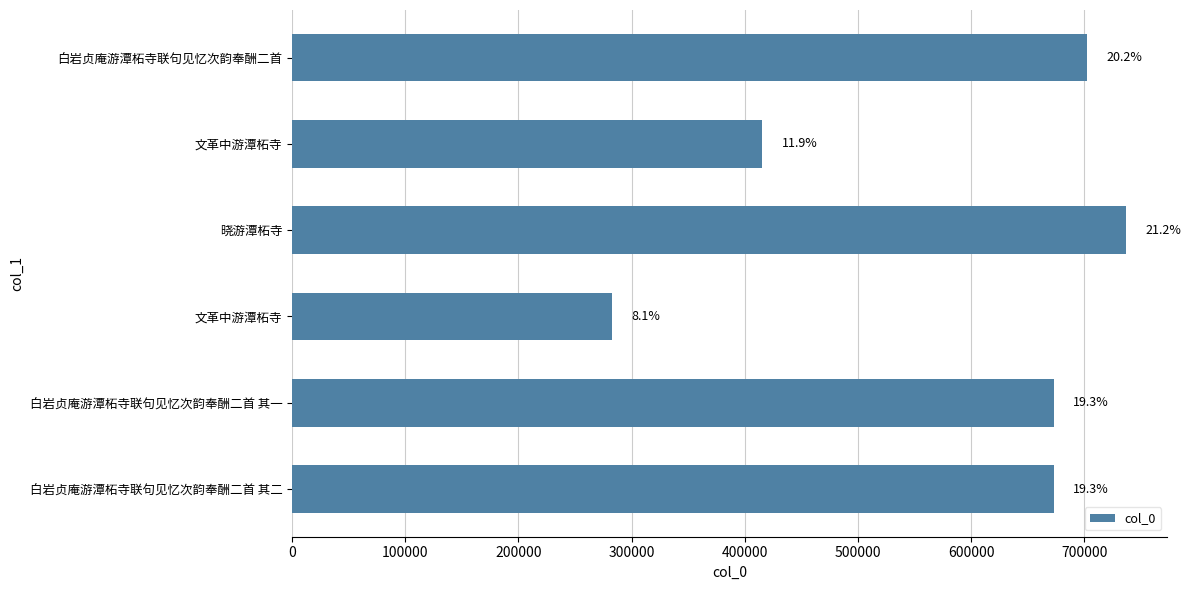

Does the chart contain any negative values?

No